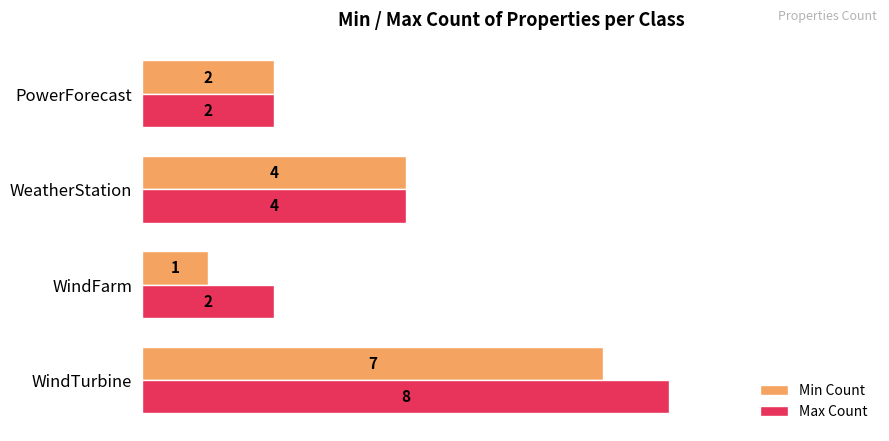

What is the sum of all Max Count values?

16